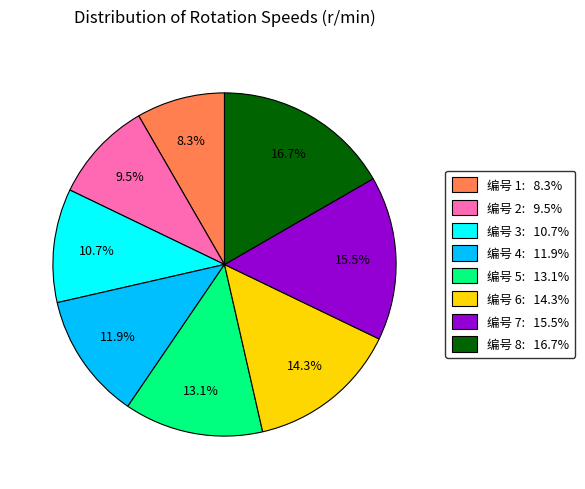

How many slices are in this pie chart?

8